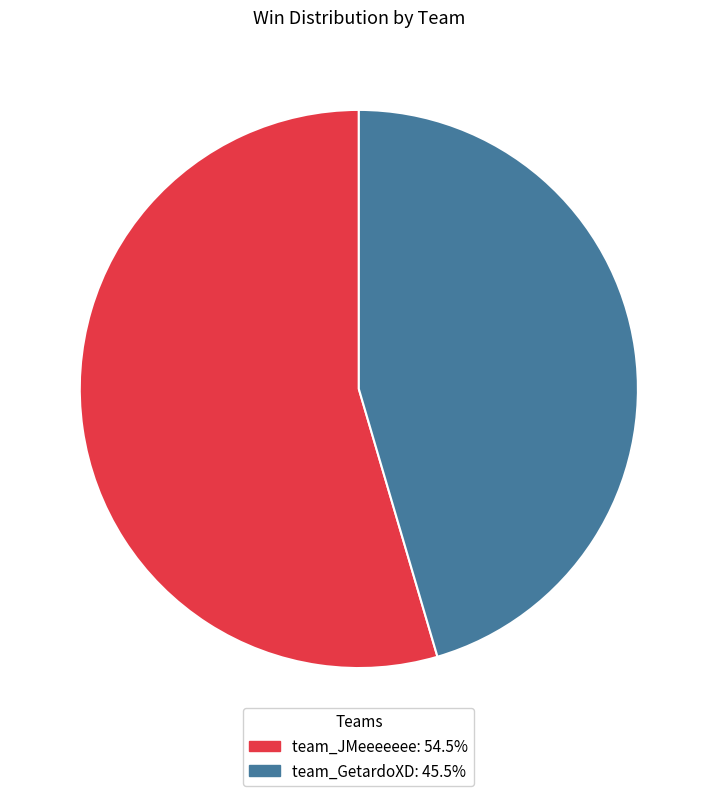

Approximately how many times larger is the value at team_GetardoXD: 45.5% compared to team_JMeeeeeee: 54.5%?

0.8